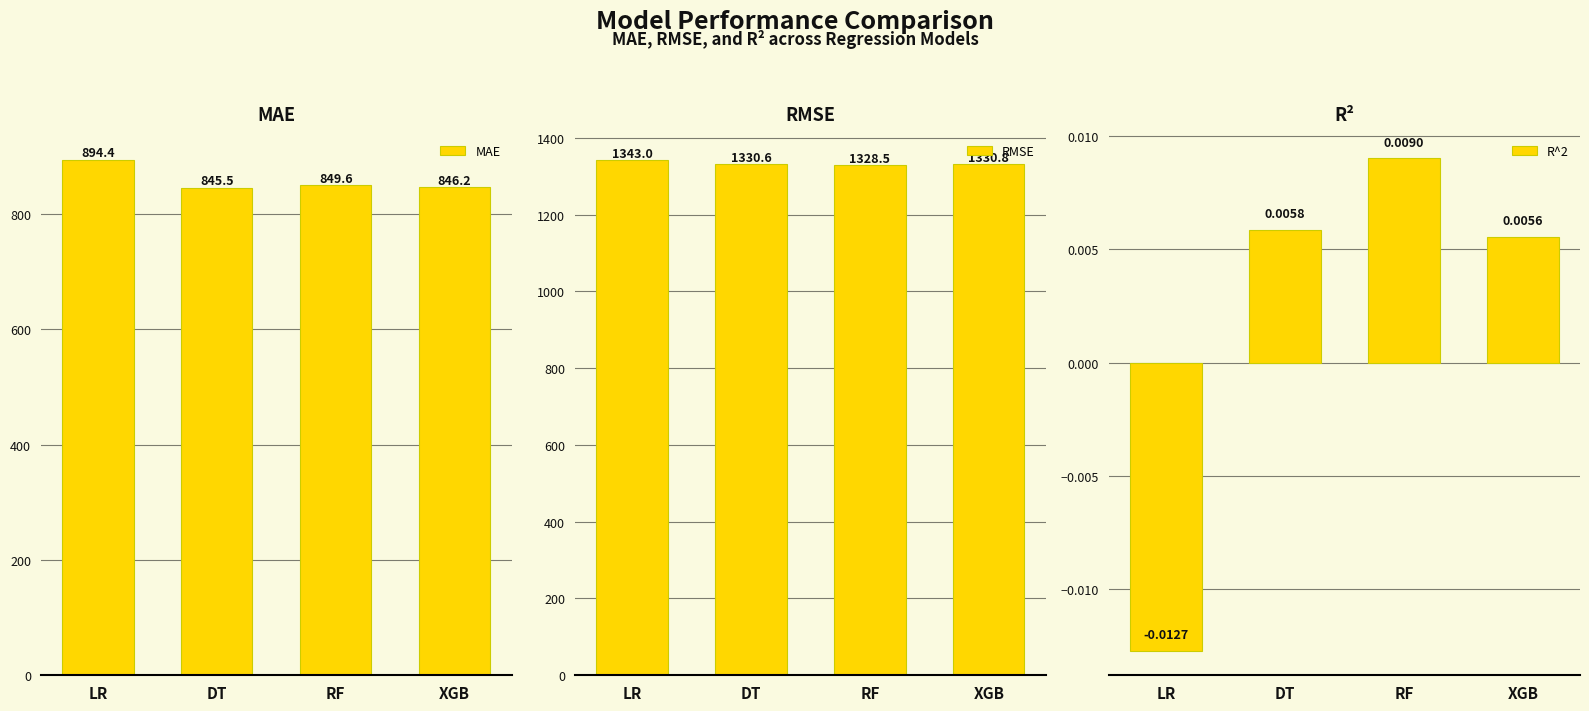

What is the sum of all MAE values?

3435.8